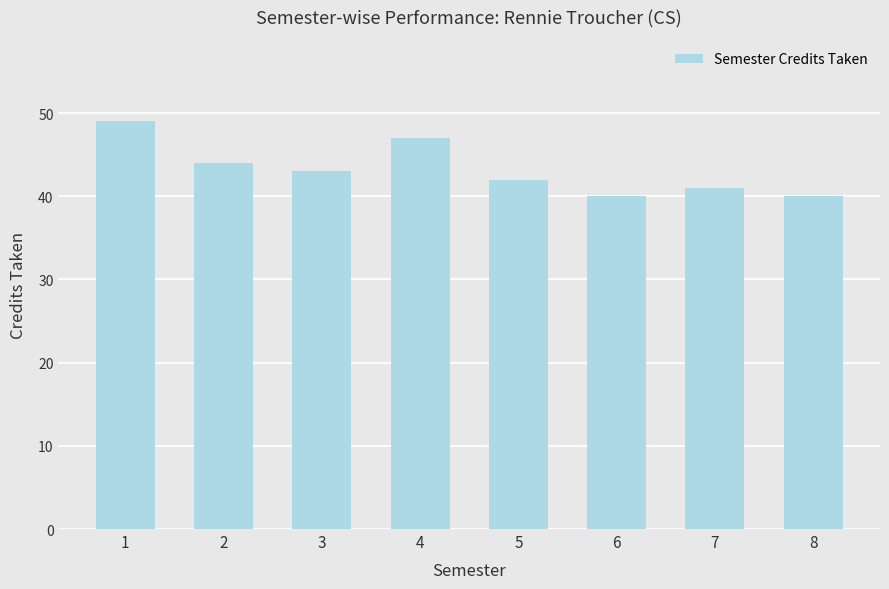

What is the sum of the values at 3 and 5?

85